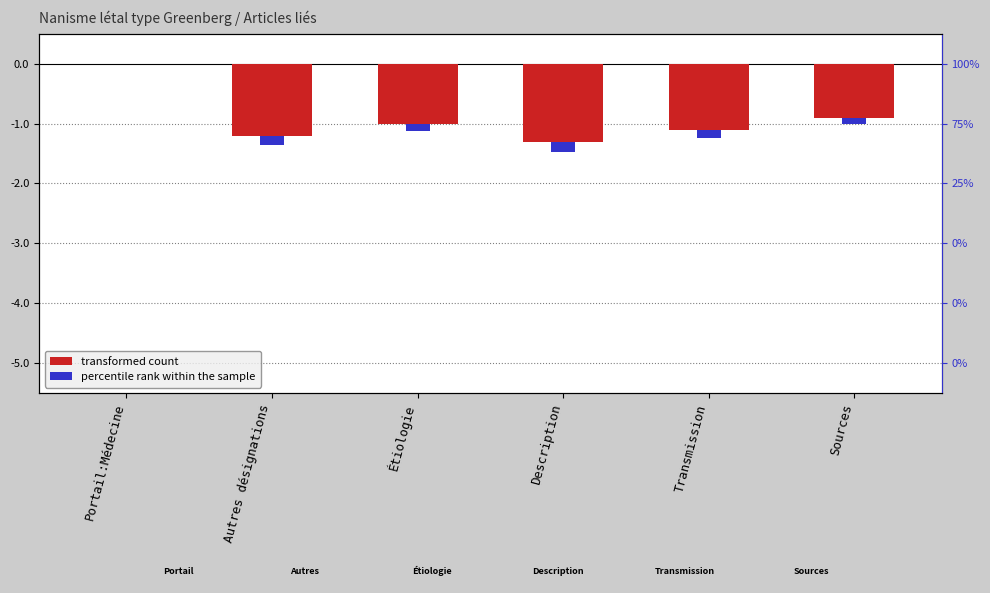

Reading left to right, what are all the values shown in this chart?

transformed count: 0.0	-1.2	-1.0	-1.3	-1.1	-0.9
percentile rank within the sample: 0.0	-0.1	-0.1	-0.2	-0.1	-0.1